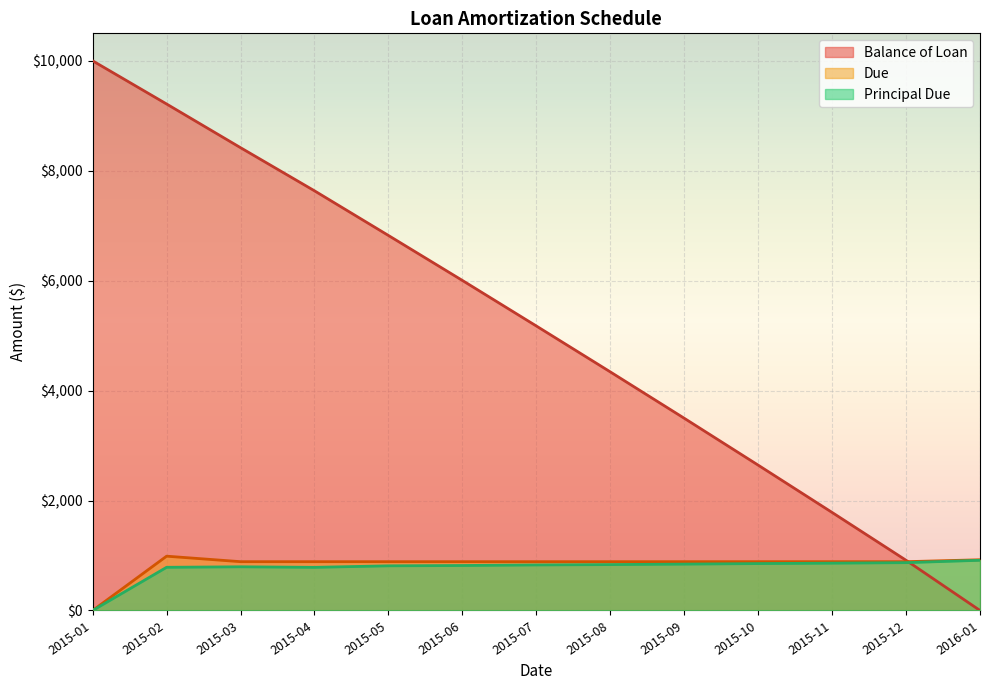

How many data points does each series have?

13